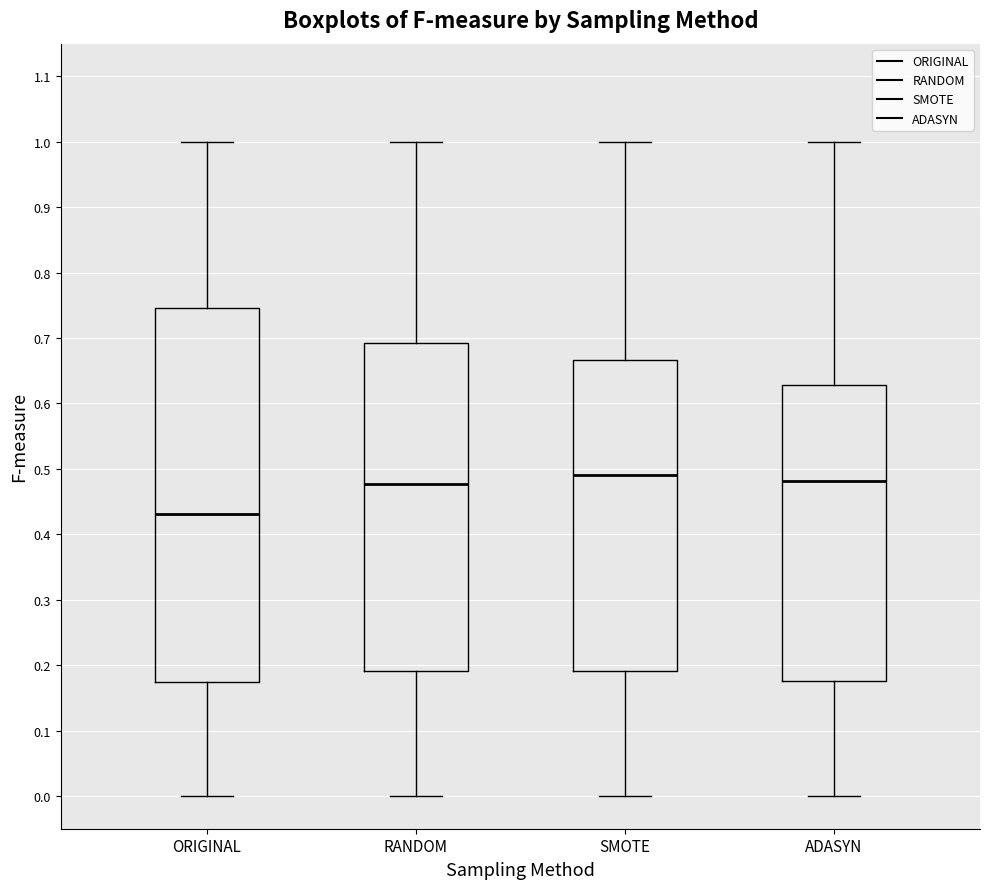

Which box's median line is the lowest?

ORIGINAL